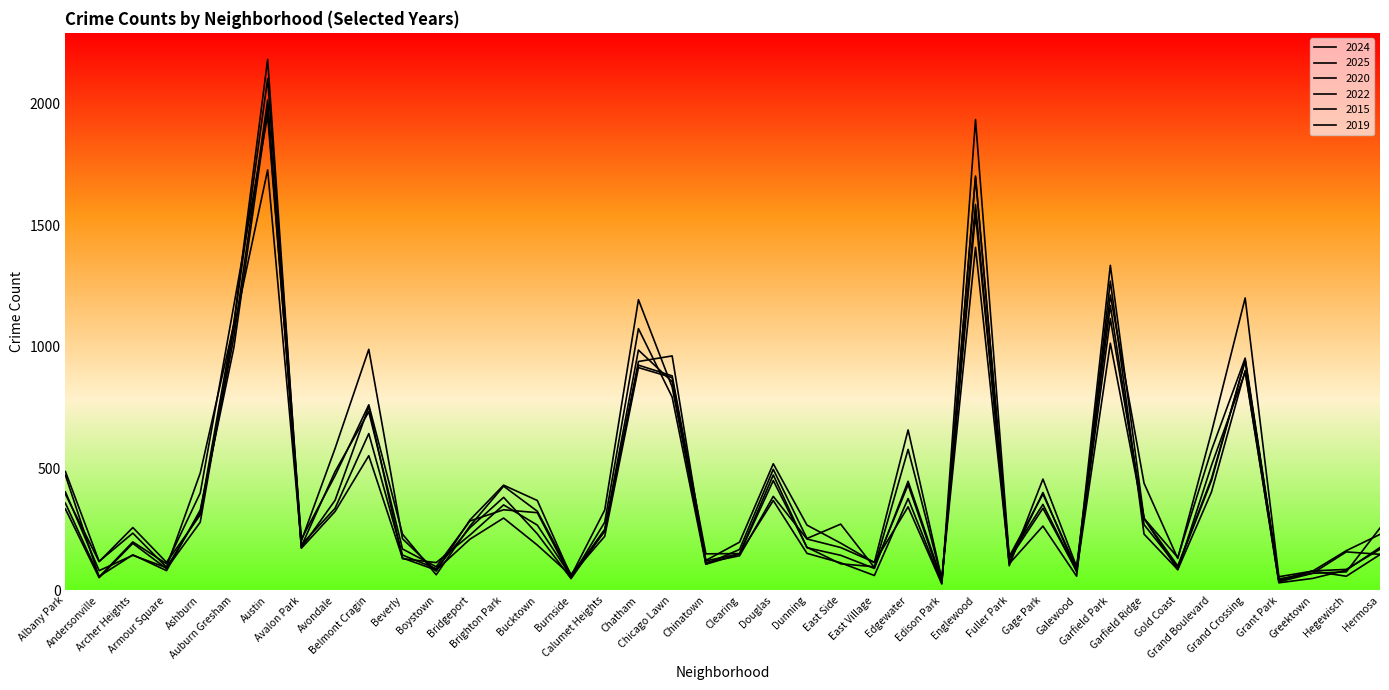

How many lines are shown in the chart?

6